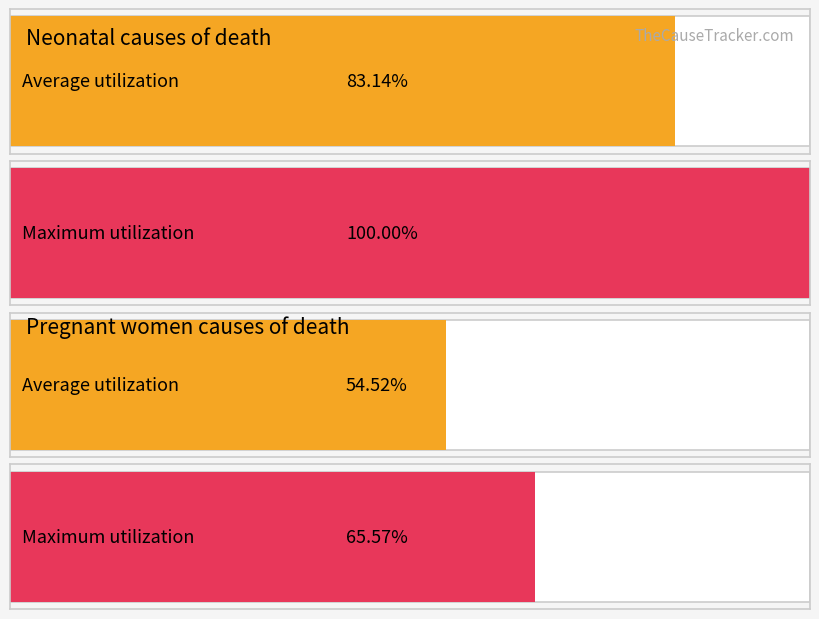

What are all the series names shown in the legend?

Neonatal, Pregnant women